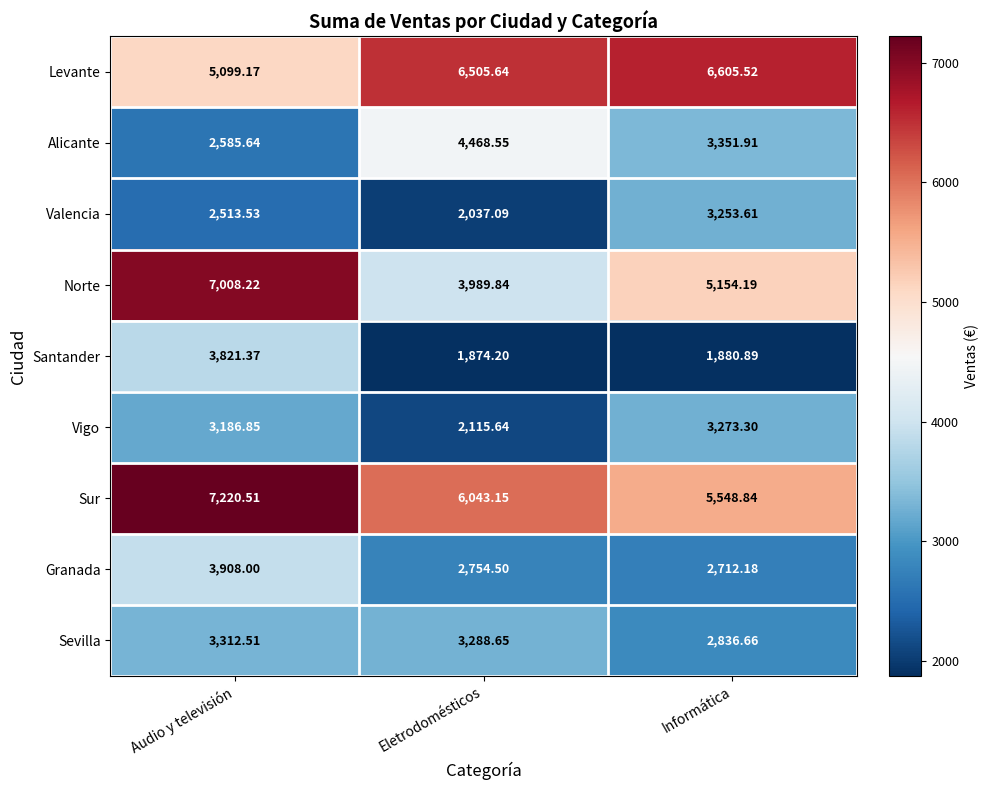

At which label is Sevilla closest to 3074?

Eletrodomésticos